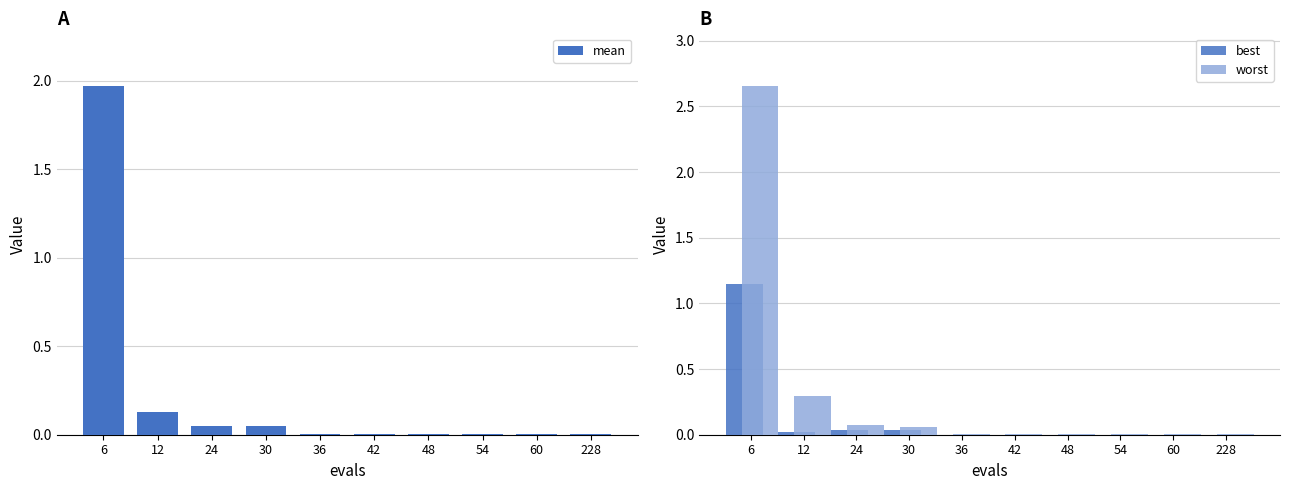

The worst series shows 0.0 at 48. True or false?

True